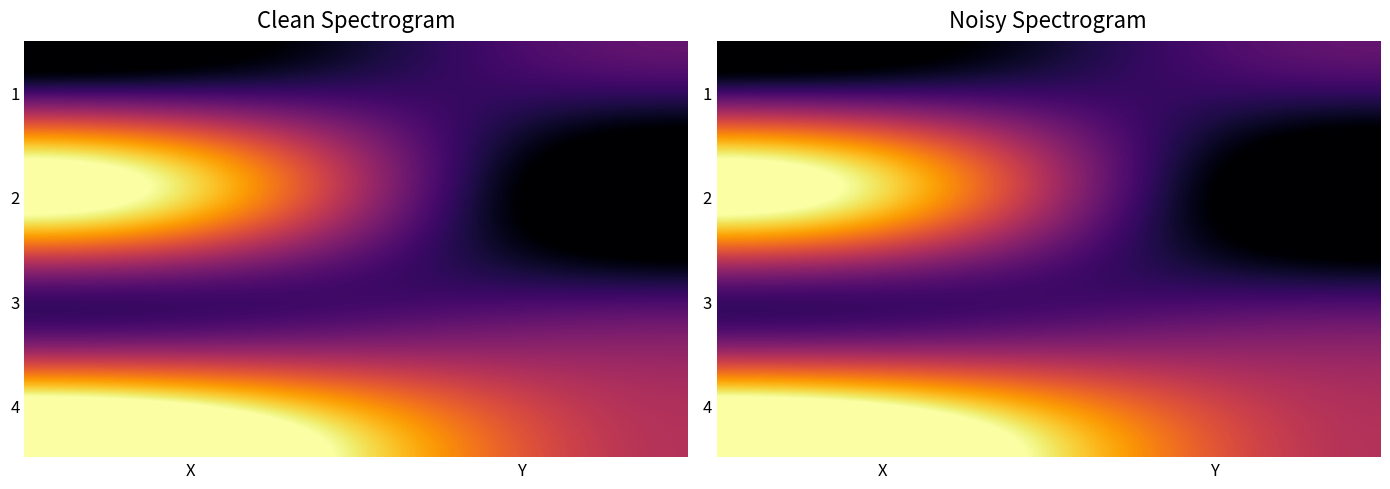

Rank the series by their maximum value, from lowest to highest.

1, 3, 2, 4